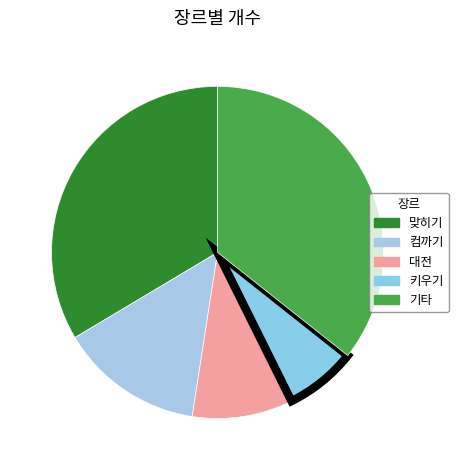

Count the number of slices in the pie.

5